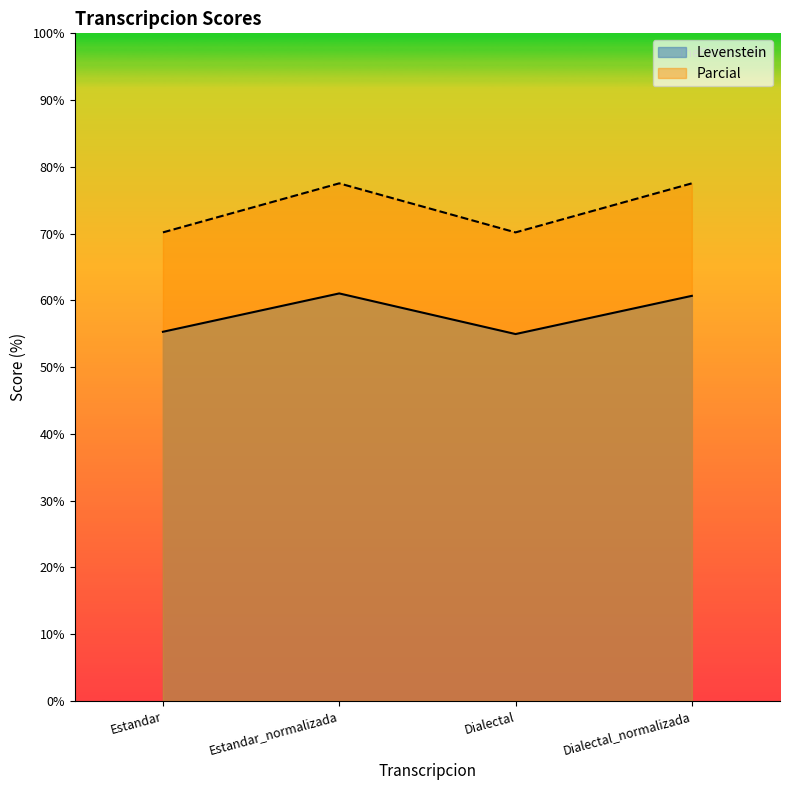

What is the highest value of the Parcial series?

77.5